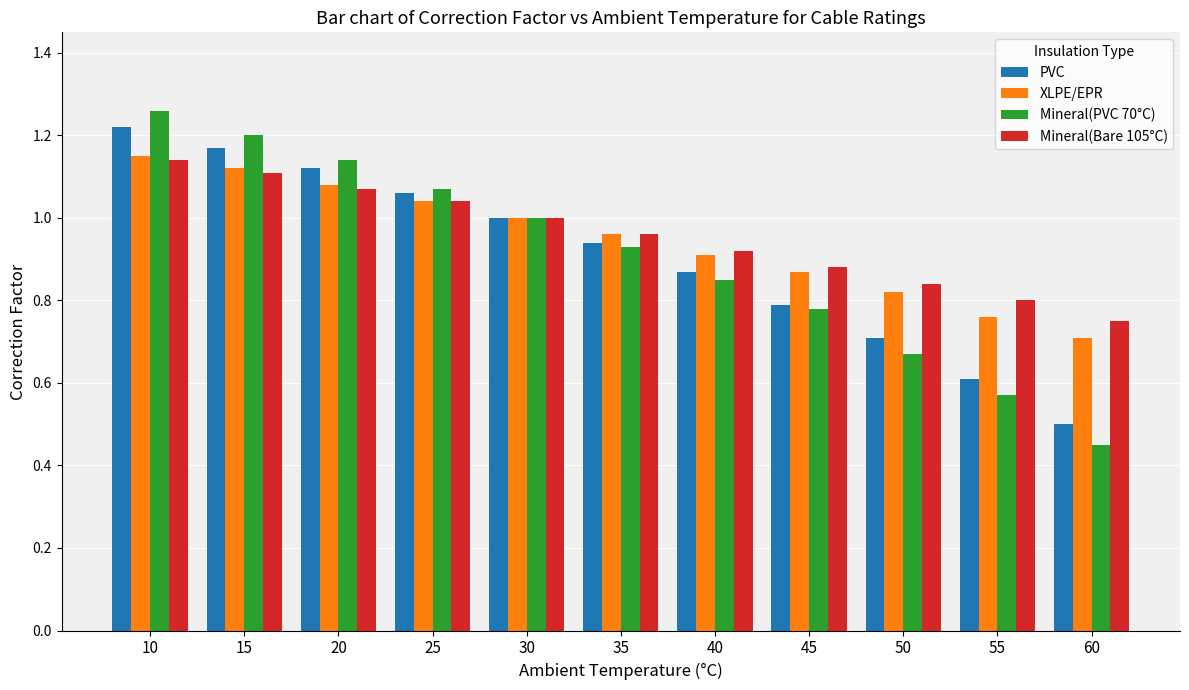

What is the total value across all series at 15?

4.6